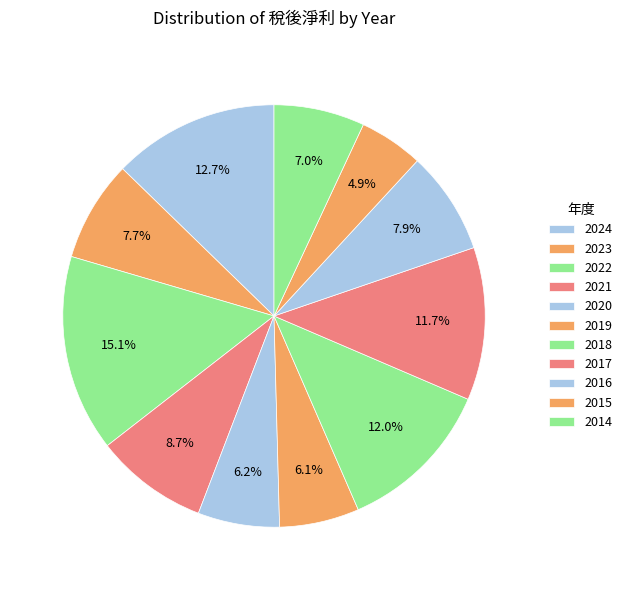

What is the largest slice in the pie chart?

2022